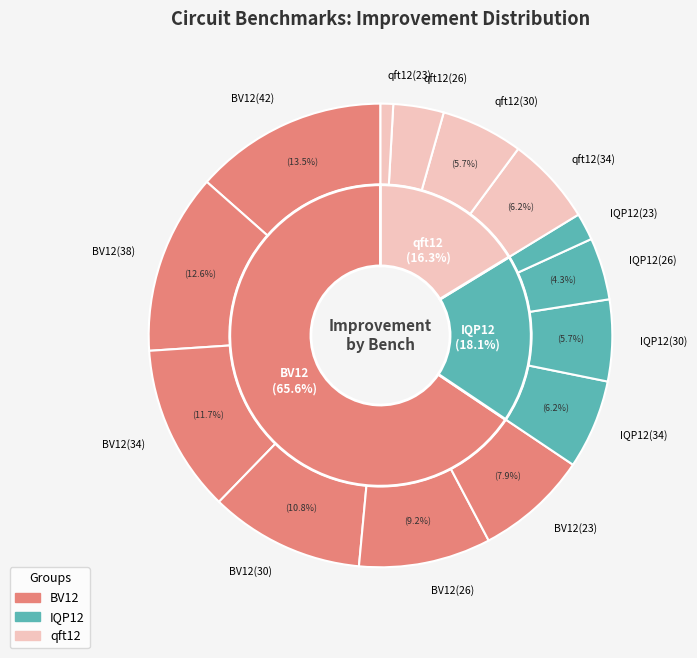

Is there a majority slice in this chart?

No